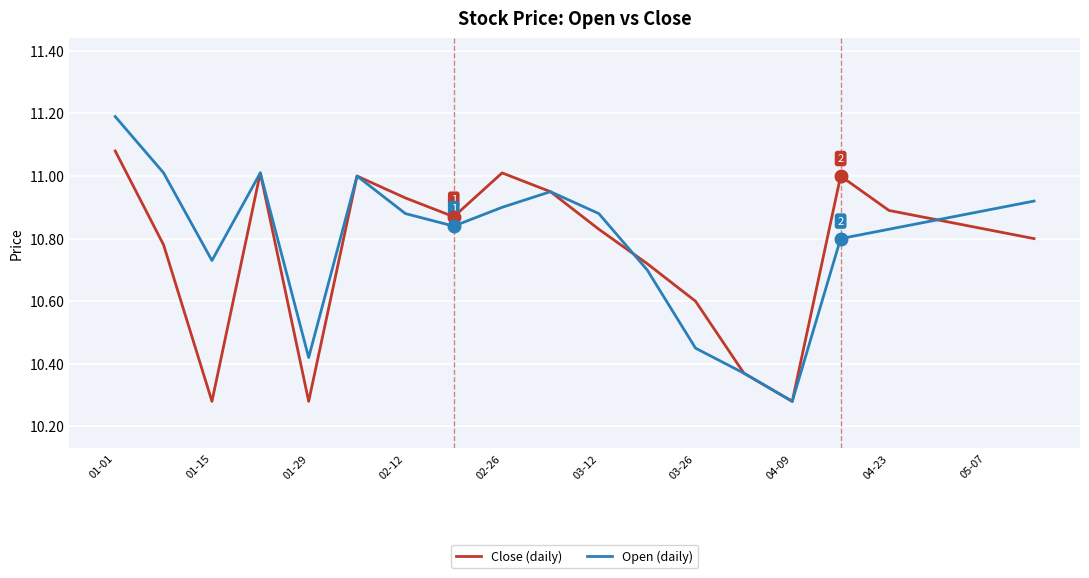

What is the difference between the maximum and minimum values in the Open (daily) series?

0.9